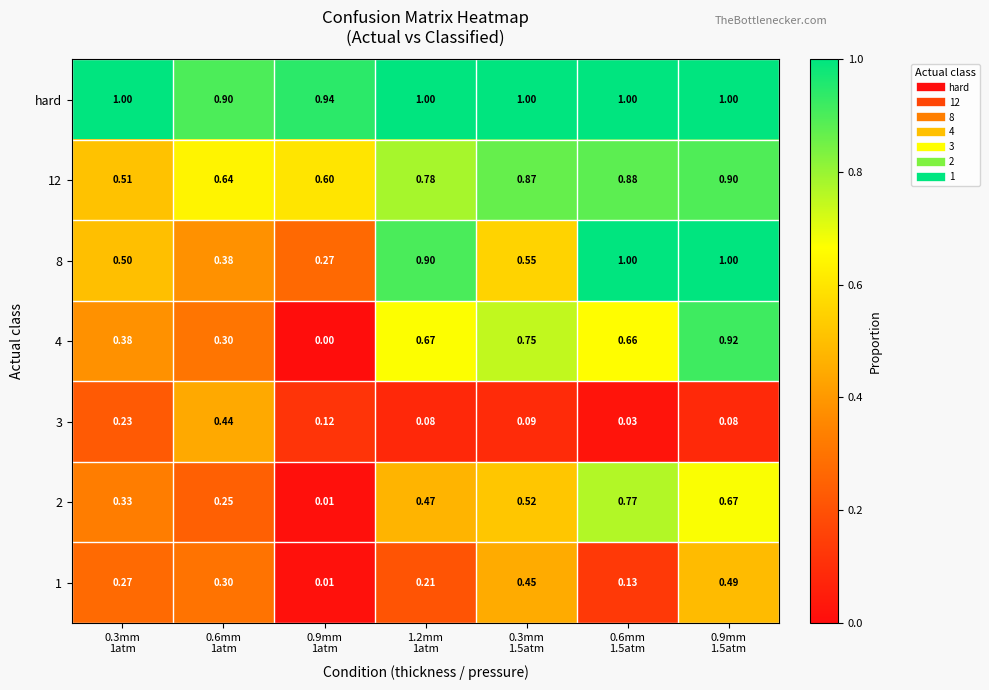

Which series has the largest total across all categories?

hard